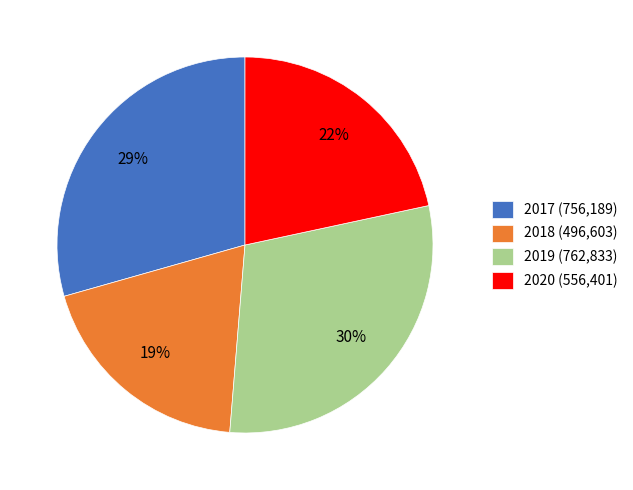

Is it true that 2018 is 19% of the pie?

True